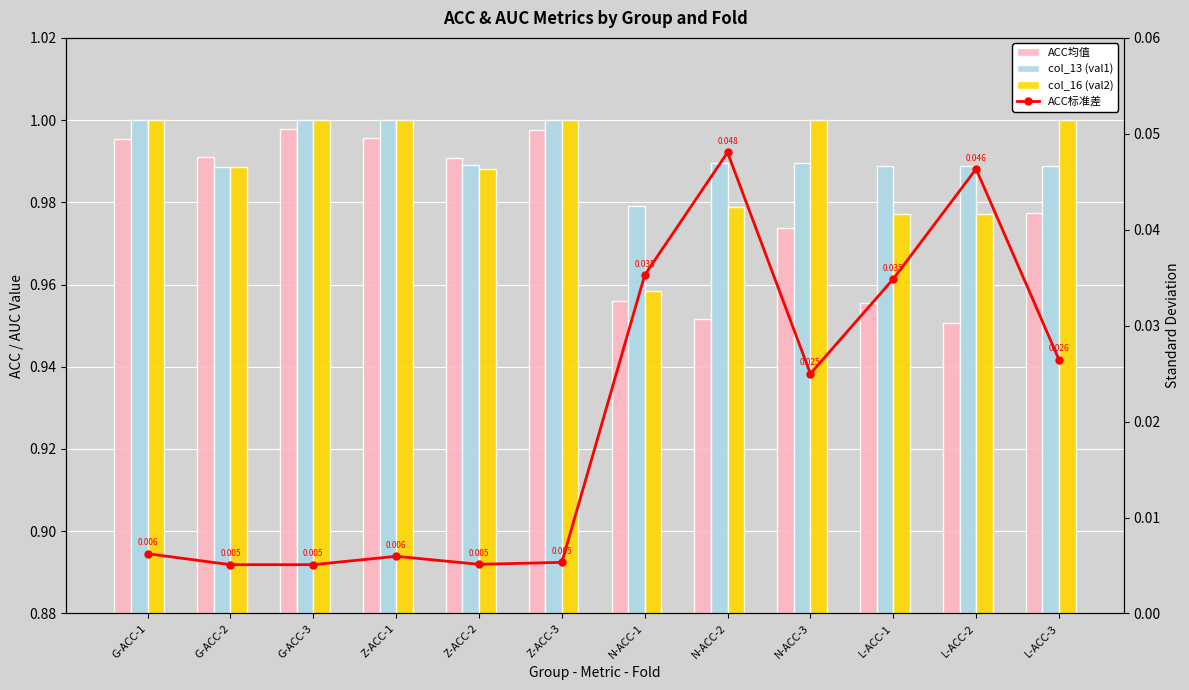

Are the bars horizontal?

No